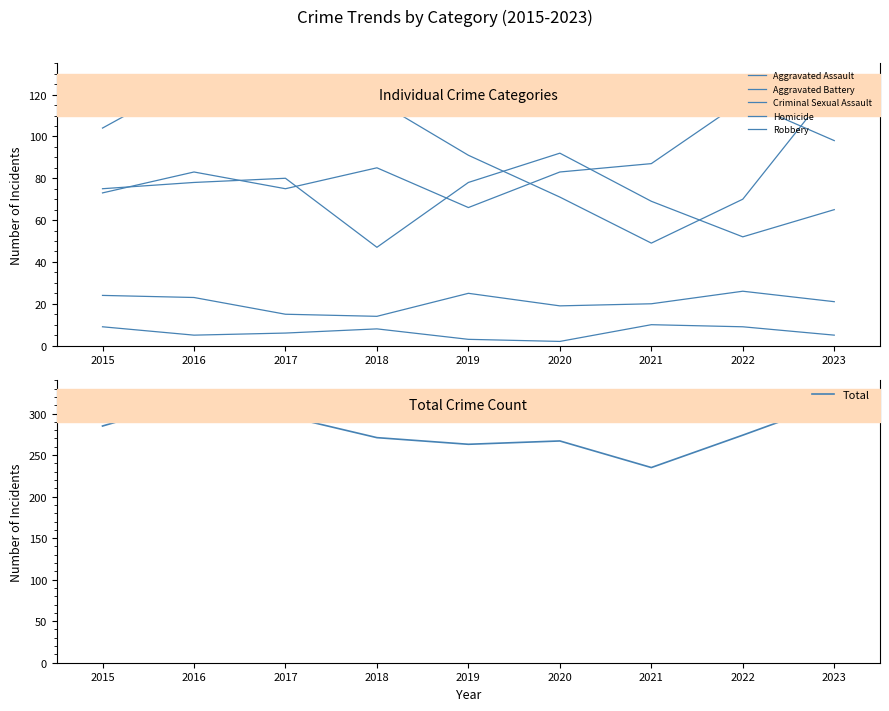

The Homicide series shows 9 at 2015. True or false?

True